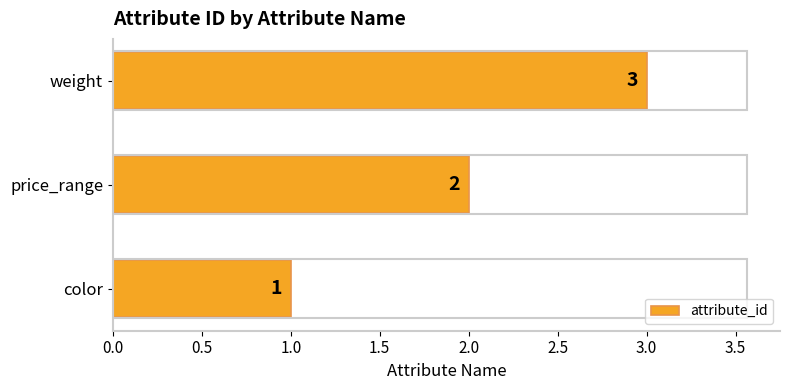

What is the ratio of the value at weight to the value at color?

3.0